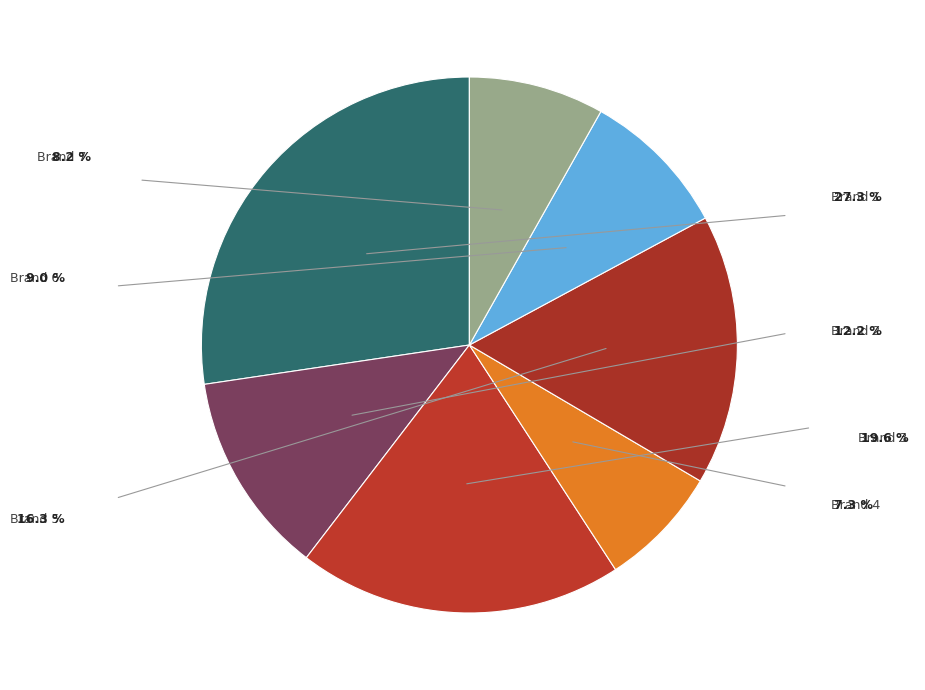

How many slices are in this pie chart?

7